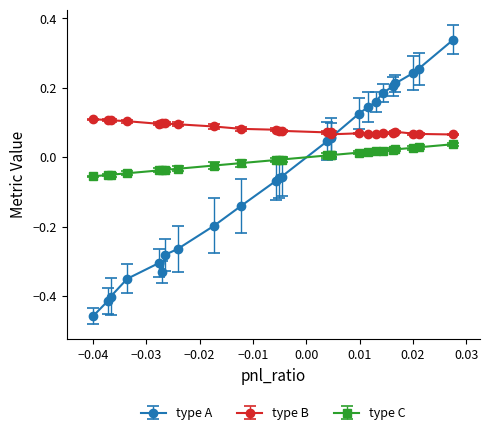

True or false: type B and type C cross at least once.

False